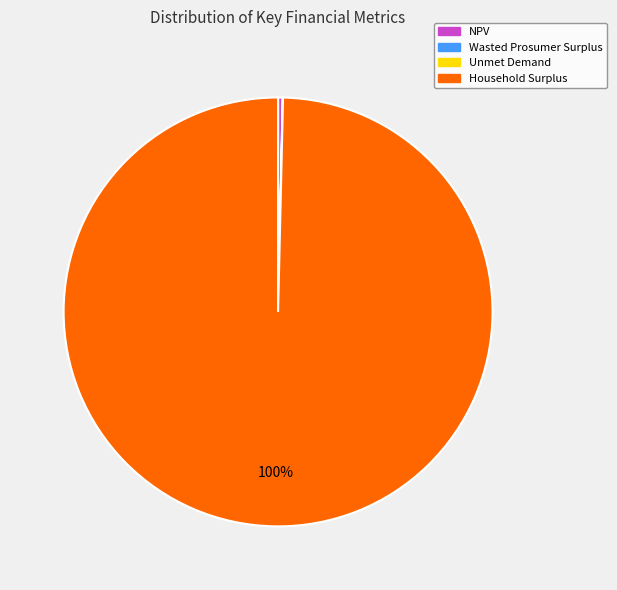

The Household Surplus slice represents 88% of the pie. True or false?

False